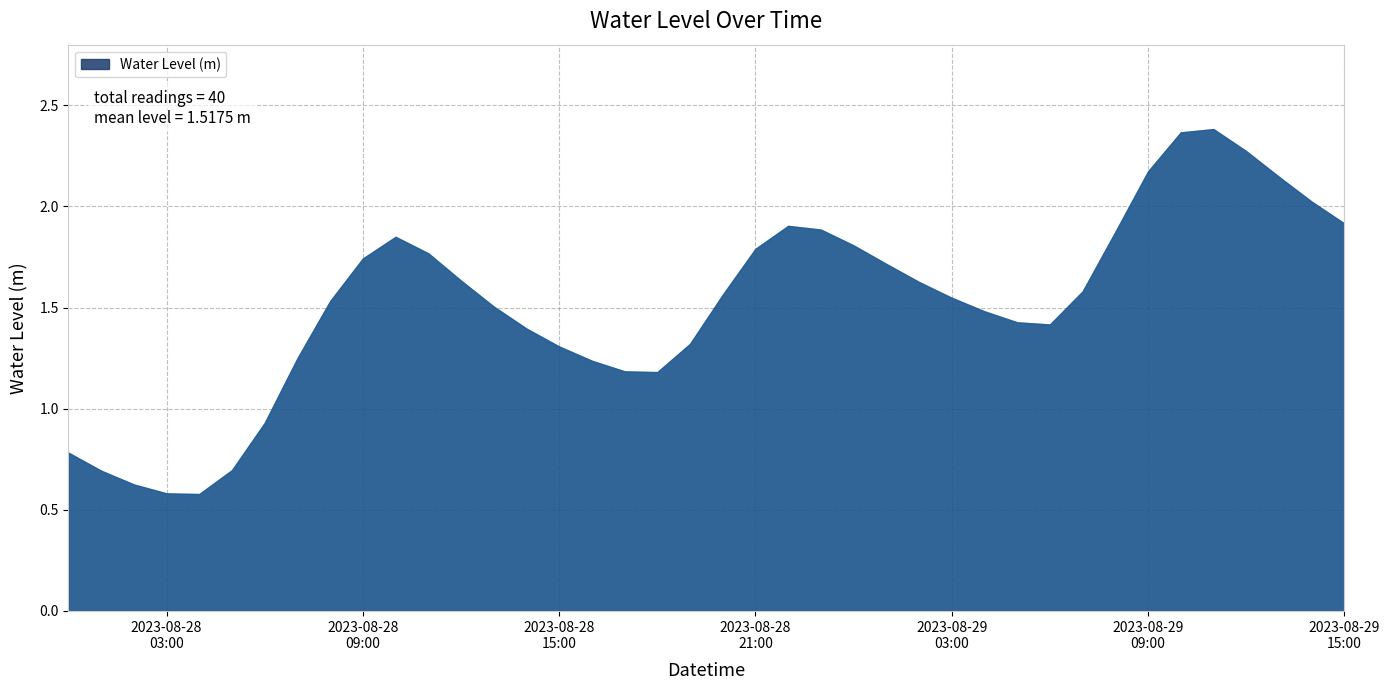

Does the chart have visible grid lines?

Yes